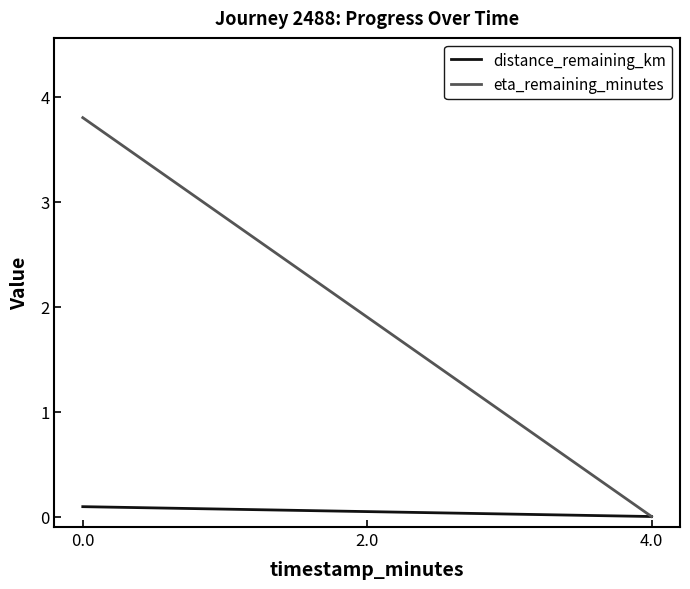

What is the difference between the highest and lowest values at 0.0?

3.7